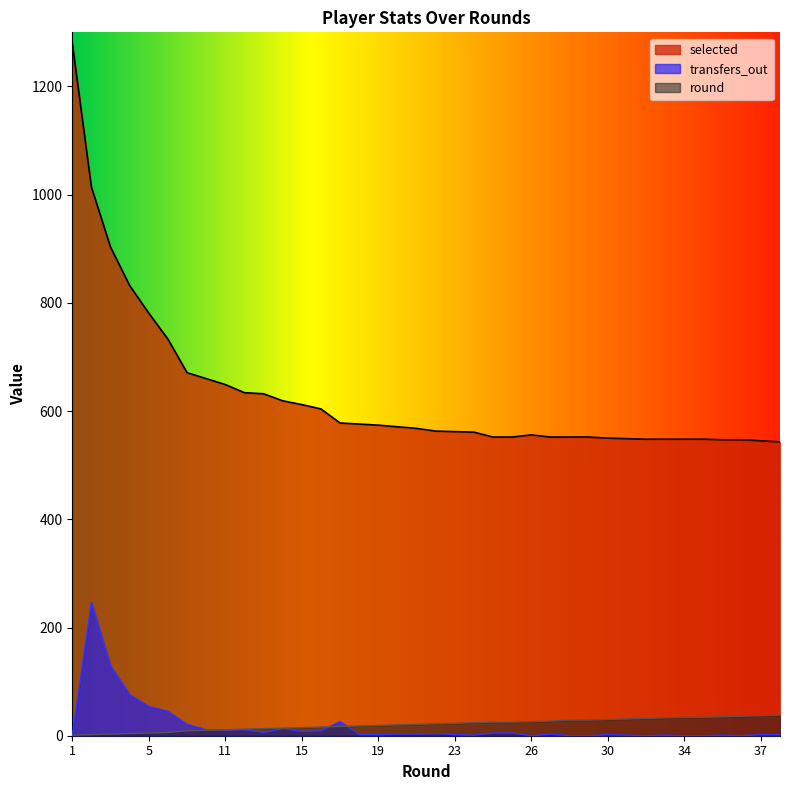

At how many categories does at least one series exceed 531?

38